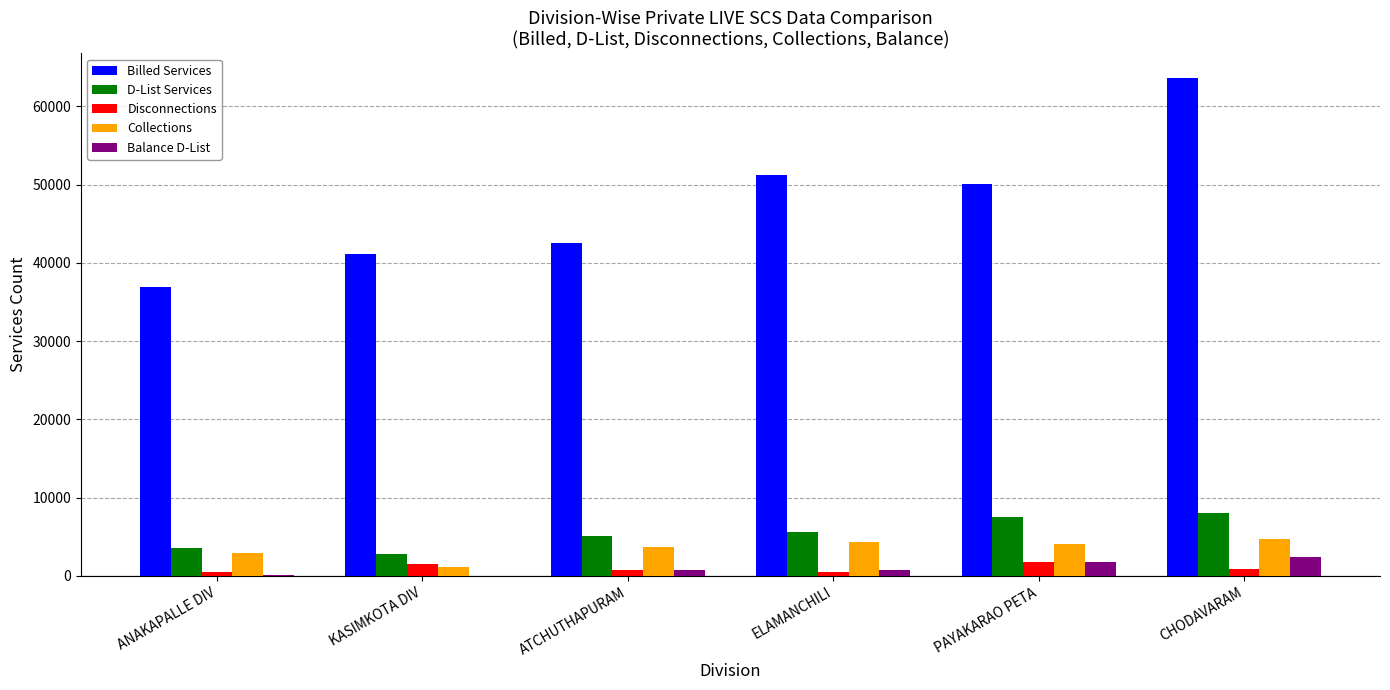

Which series changed the most between ELAMANCHILI and CHODAVARAM?

Billed Services